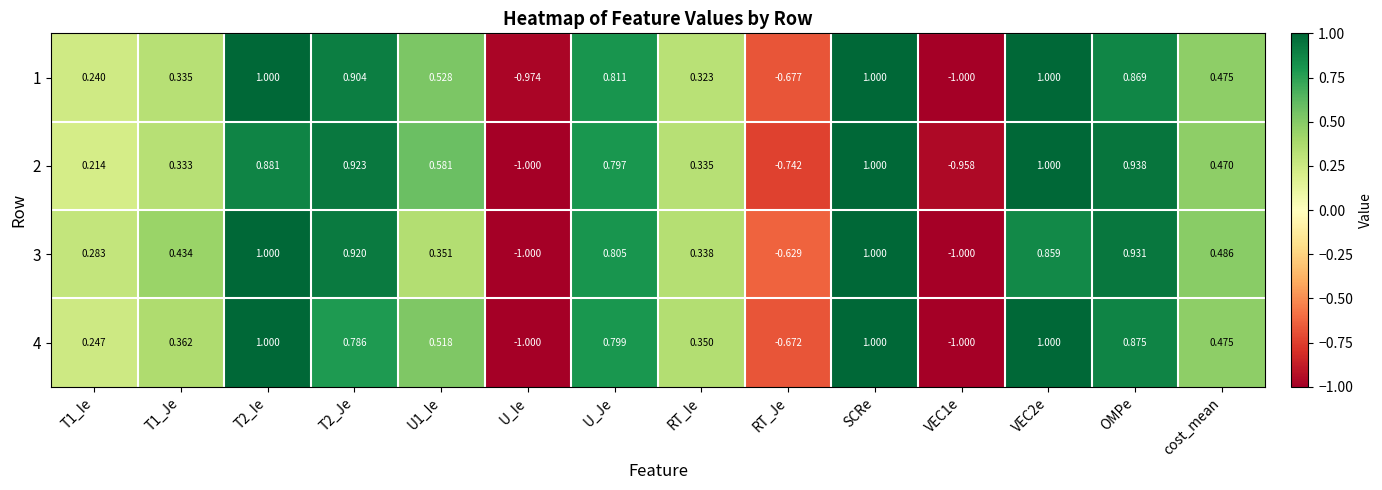

What is the total value across all series at U1_Ie?

2.0